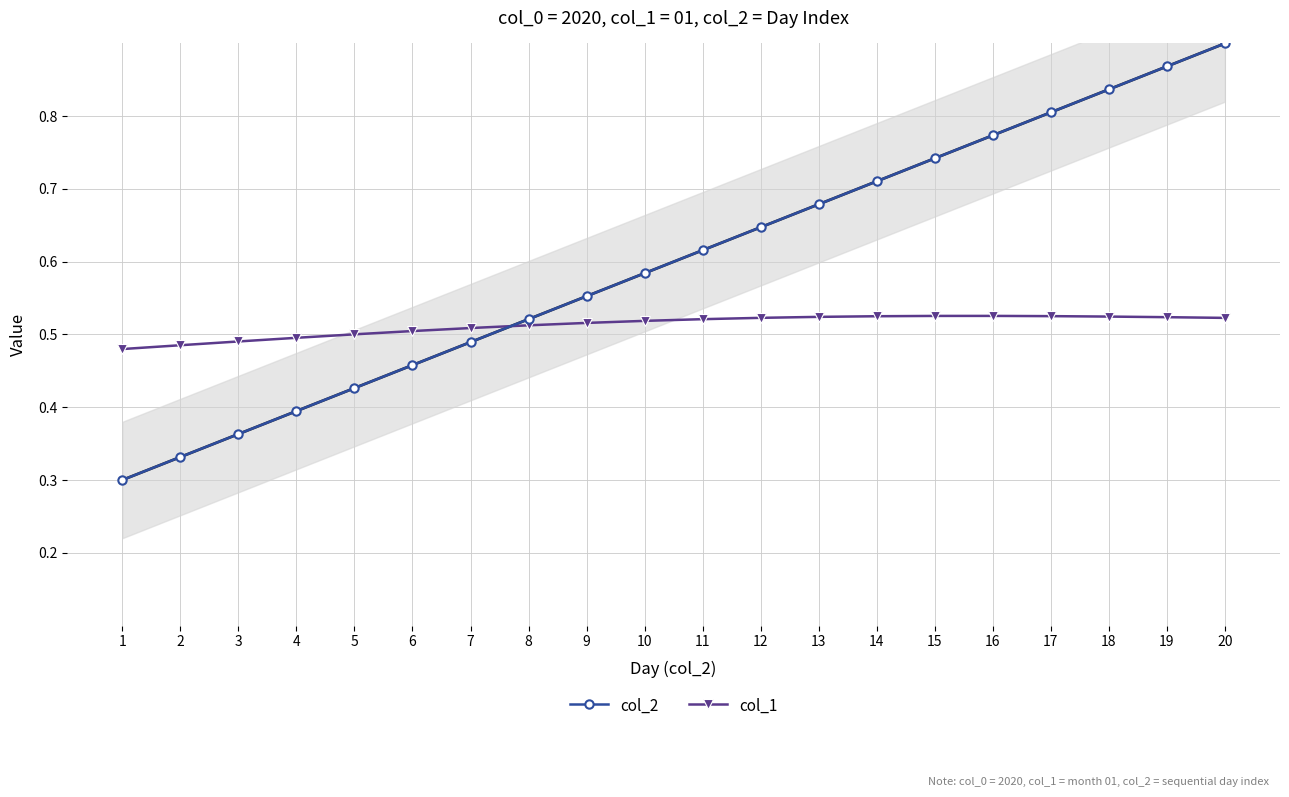

List the series in order of their overall mean, lowest first.

col_1, col_2